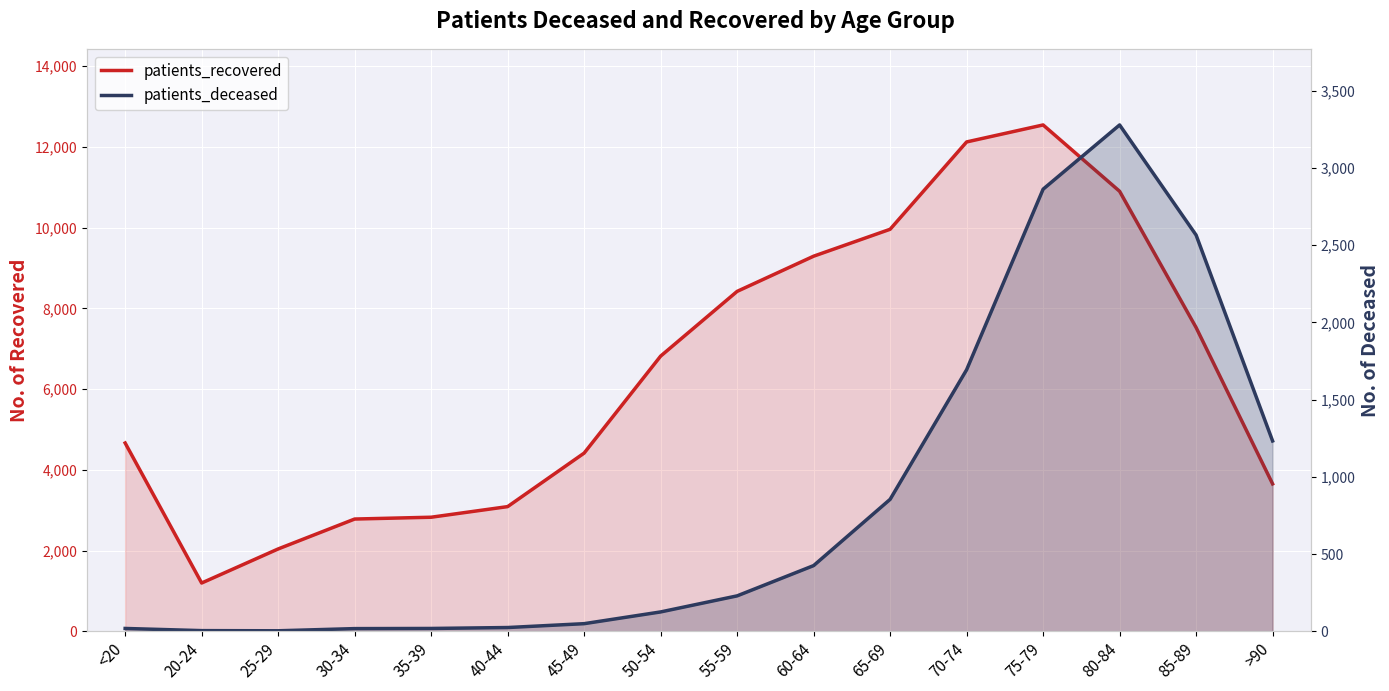

What position from the left is >90?

16